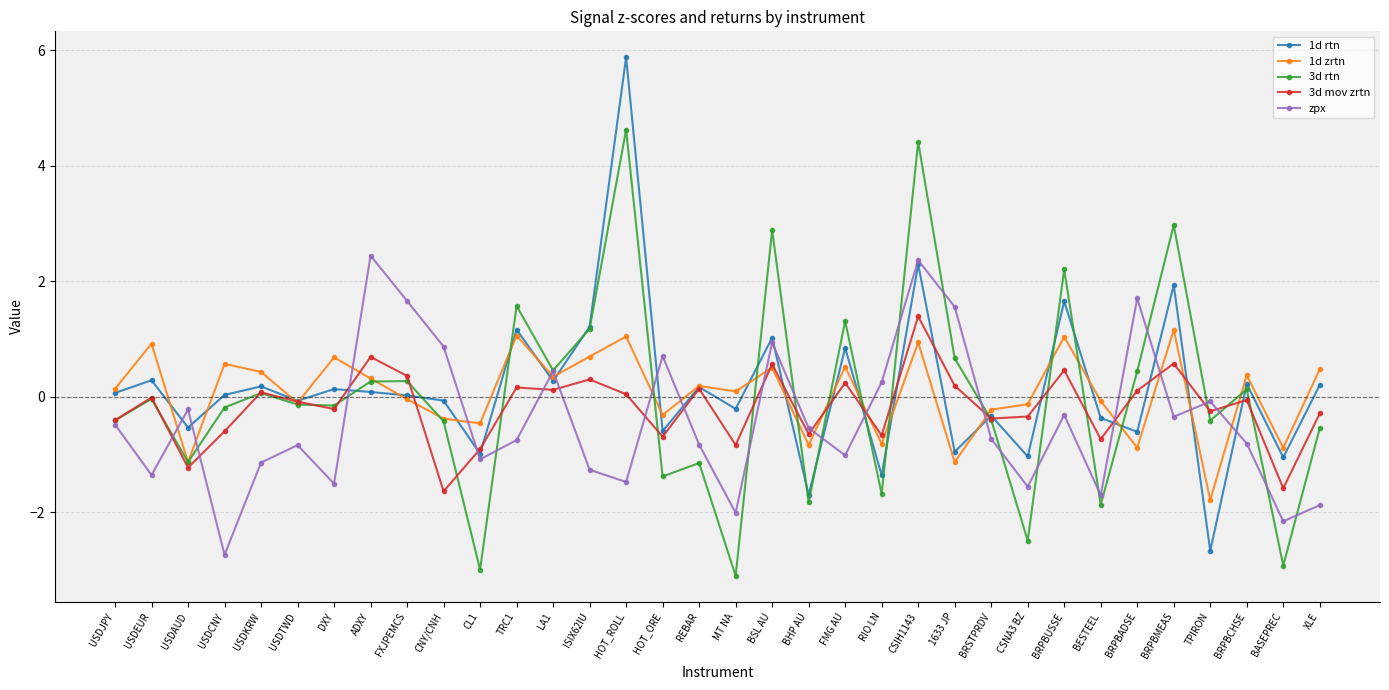

At which category does the chart reach its peak across all series?

HOT_ROLL